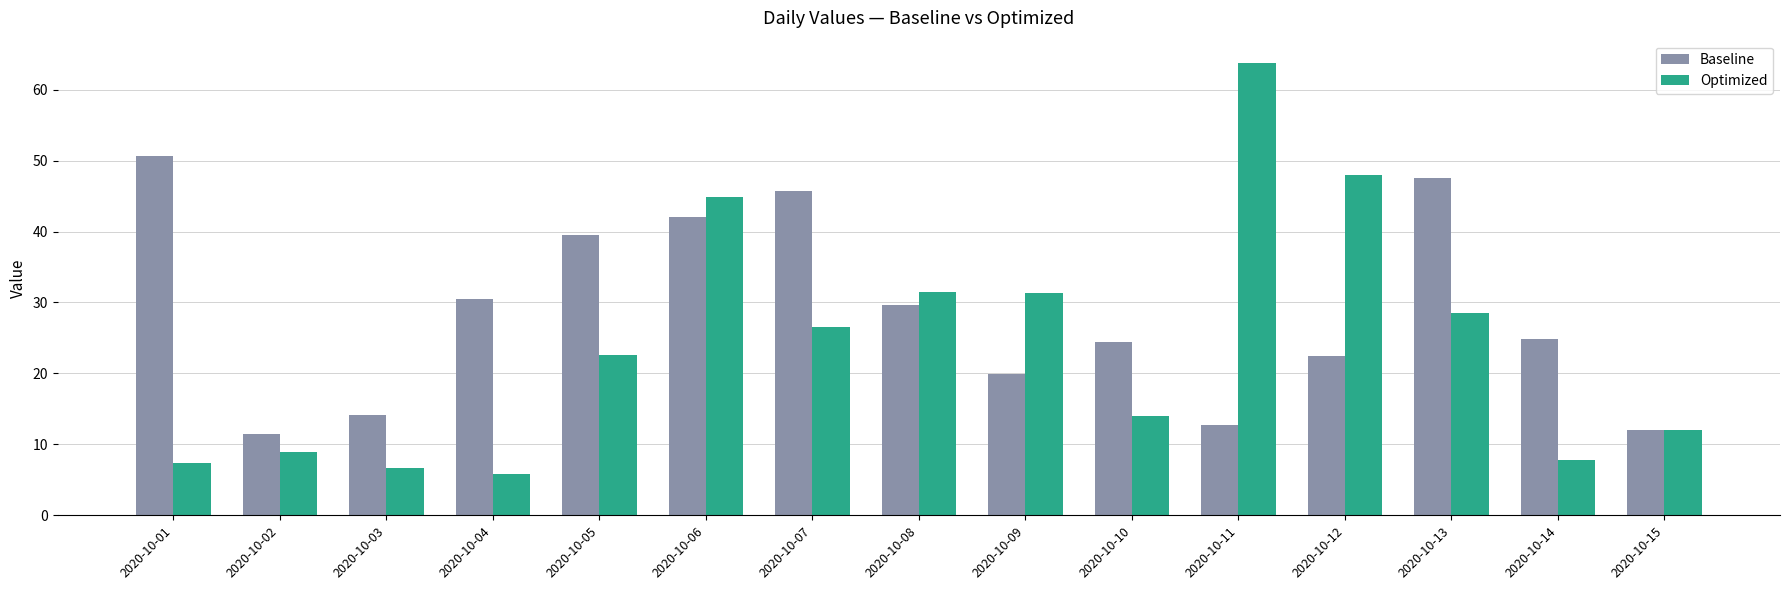

What are all the series names shown in the legend?

Baseline, Optimized